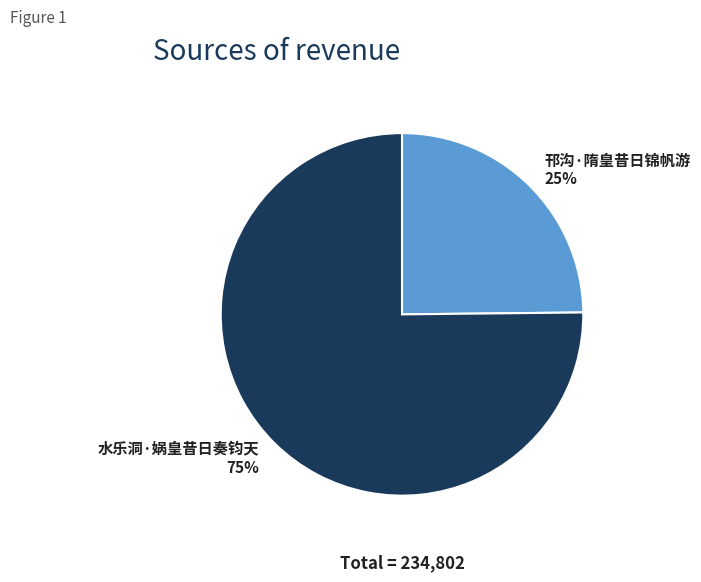

Count the number of slices in the pie.

2